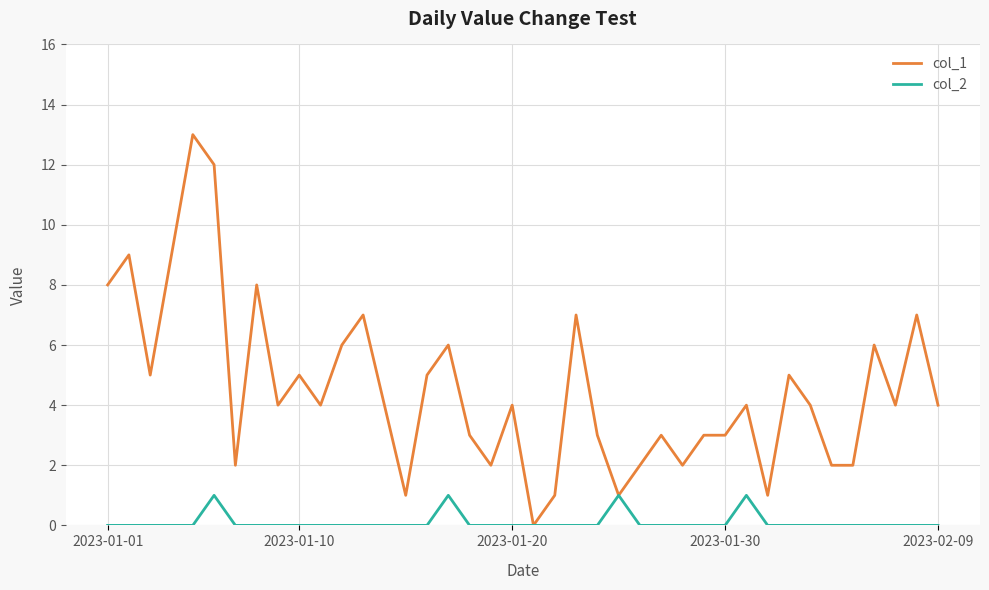

Which series has the widest spread of values?

col_1